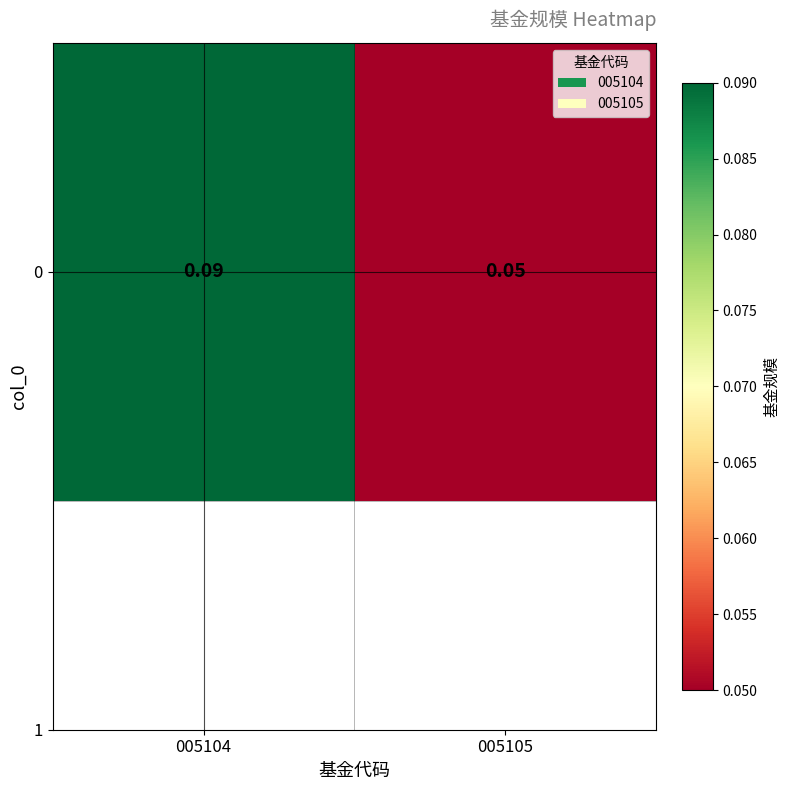

How many series are shown in this chart?

1